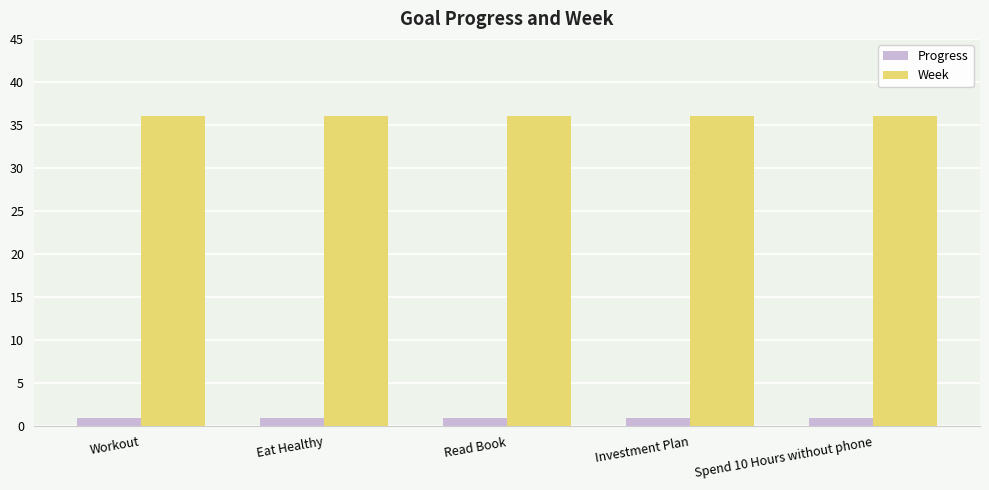

At Investment Plan, list the series in order from smallest to largest.

Progress, Week